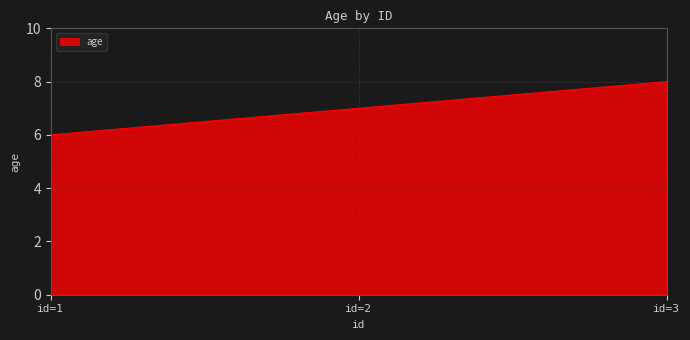

The value at id=2 is 7. True or false?

True